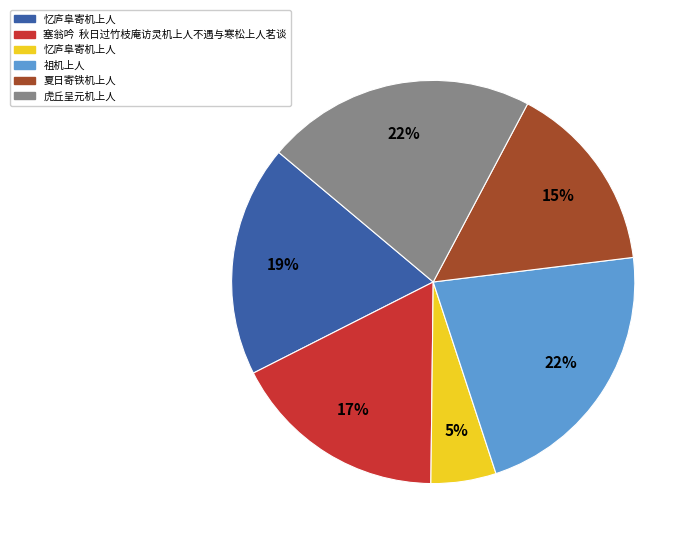

Does any single category account for the majority?

No